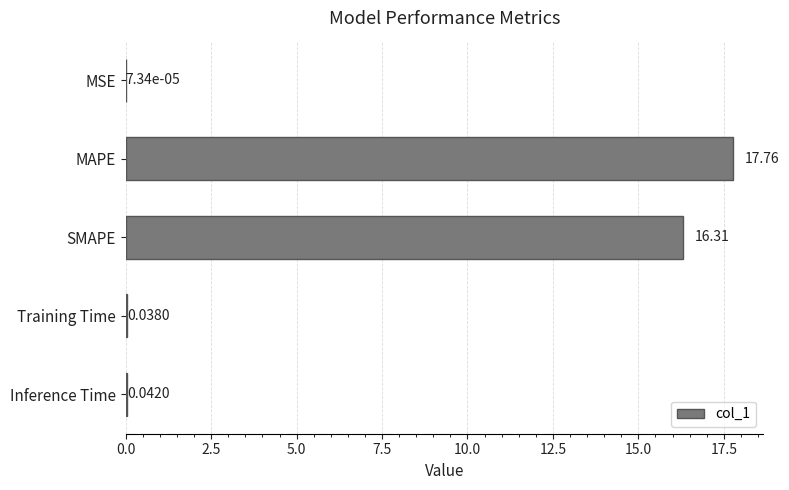

Between MSE and Training Time, which is larger?

Training Time